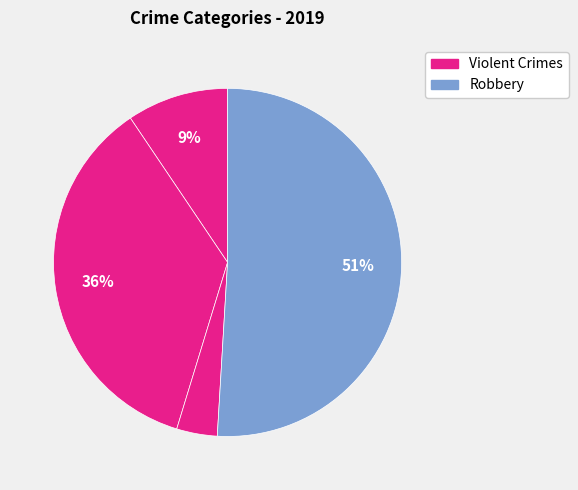

How many segments does this pie chart have?

4